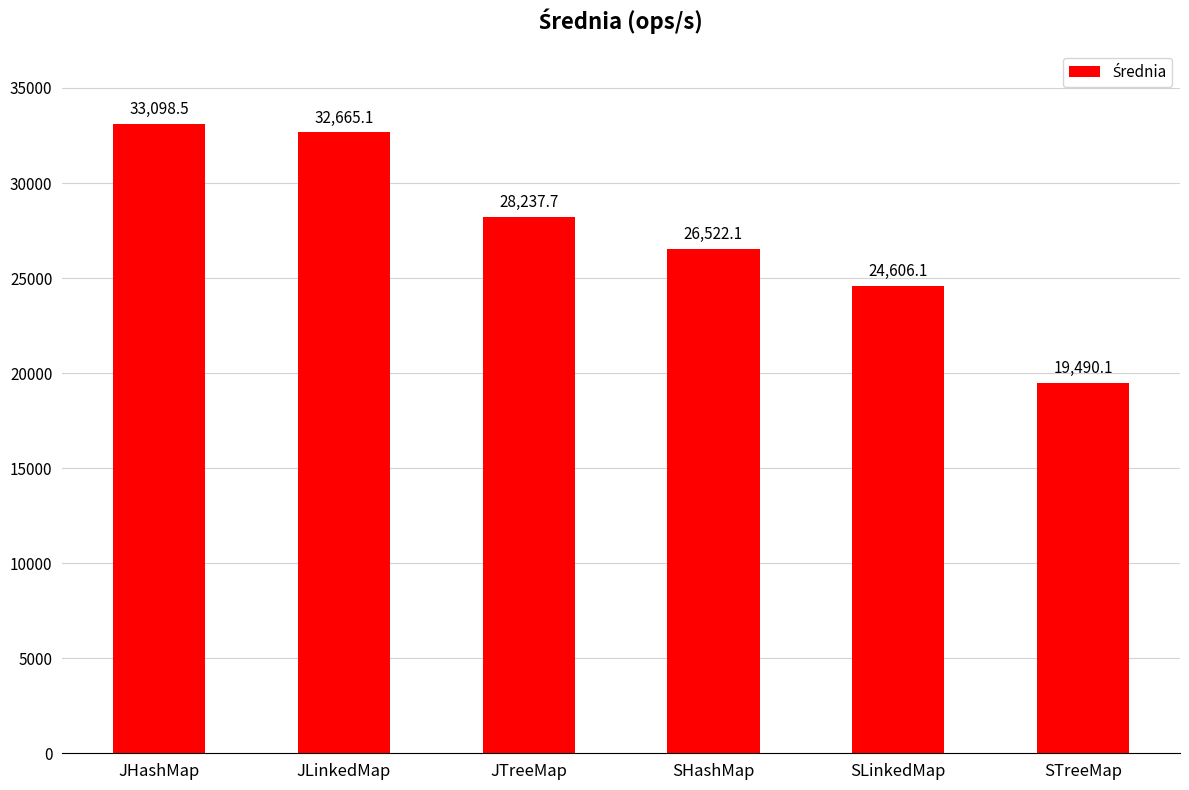

At which label does the data first exceed 28237?

JHashMap